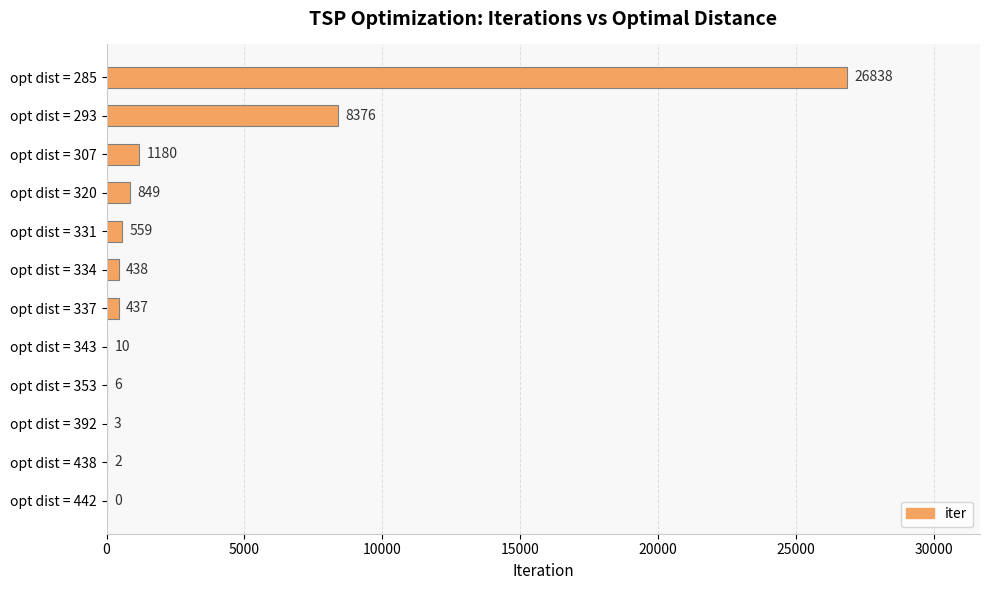

What is the sum of the values at opt dist = 293 and opt dist = 307?

9556